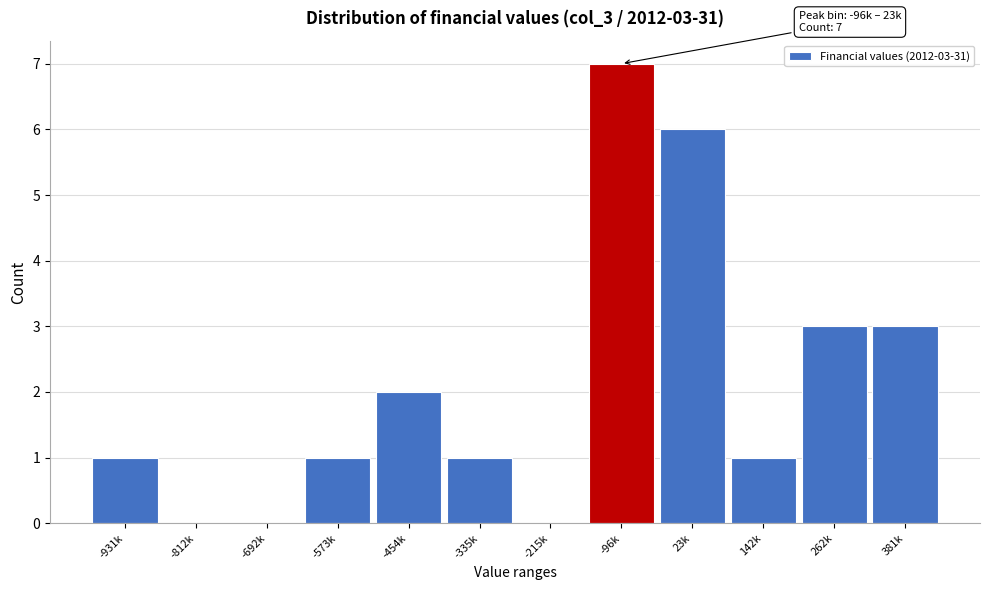

Reading left to right, what are all the values shown in this chart?

-931k=1	-812k=0	-692k=0	-573k=1	-454k=2	-335k=1	-215k=0	-96k=7	23k=6	142k=1	262k=3	381k=3